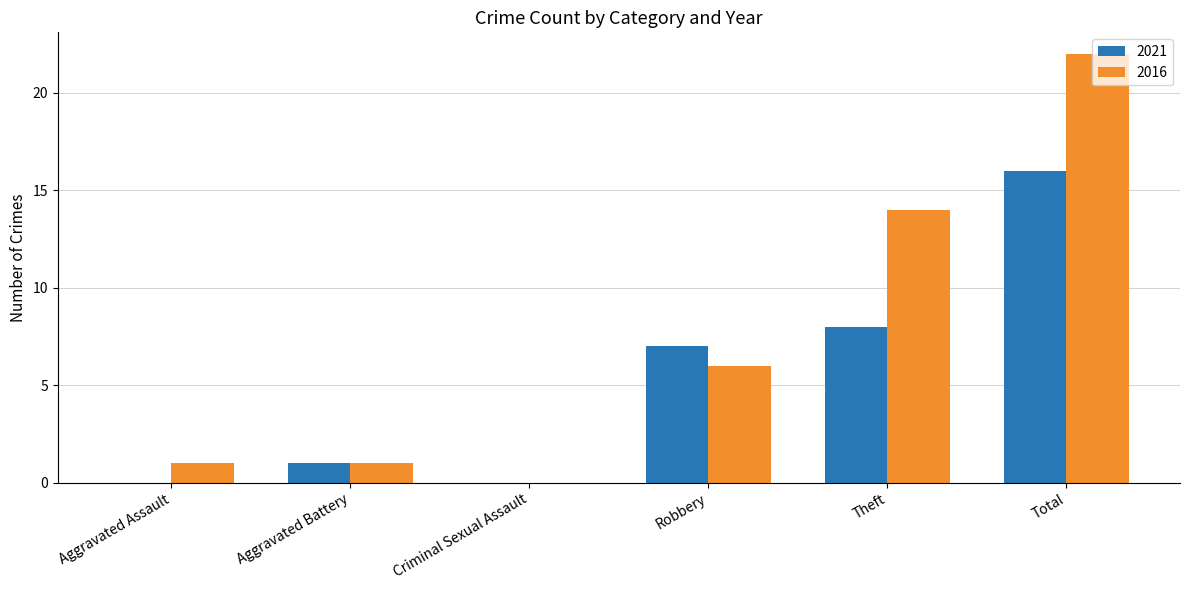

Reading left to right, transcribe all the data shown in this chart.

2021: Aggravated Assault=0	Aggravated Battery=1	Criminal Sexual Assault=0	Robbery=7	Theft=8	Total=16
2016: Aggravated Assault=1	Aggravated Battery=1	Criminal Sexual Assault=0	Robbery=6	Theft=14	Total=22